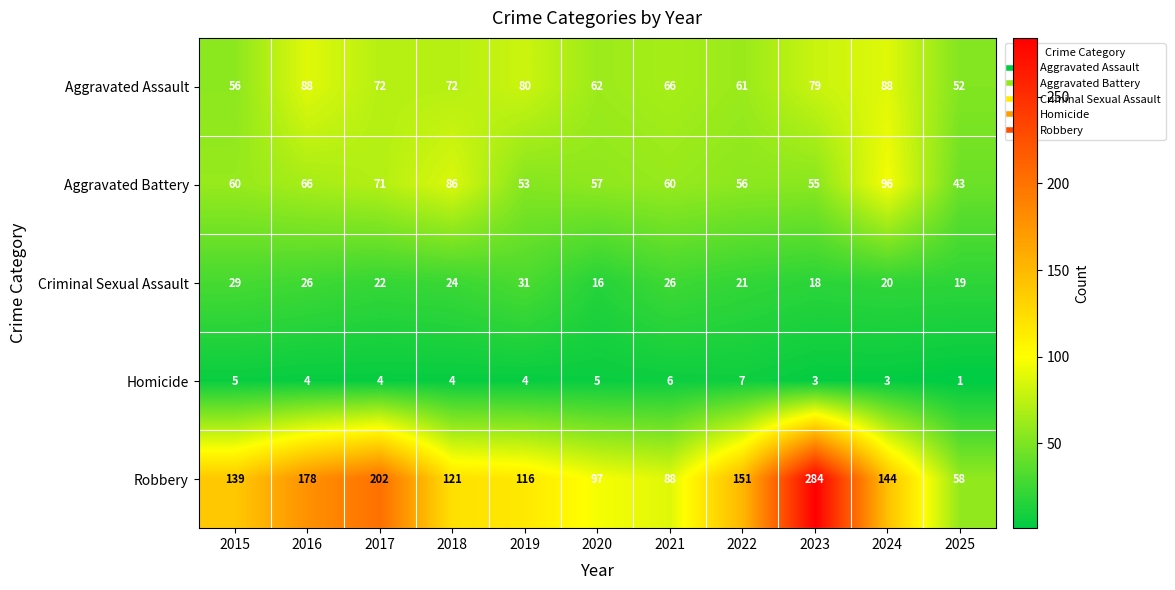

What is the total value across all series at 2017?

371